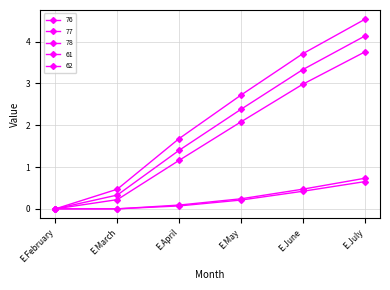

How many distinct data groups are displayed?

5